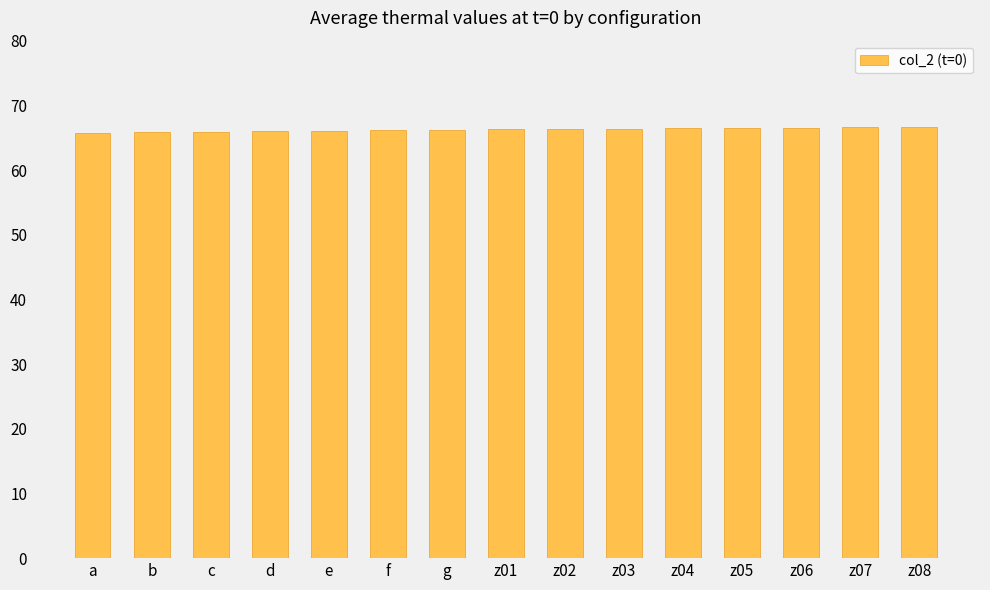

The chart shows a value of 66.5 at z05. True or false?

True